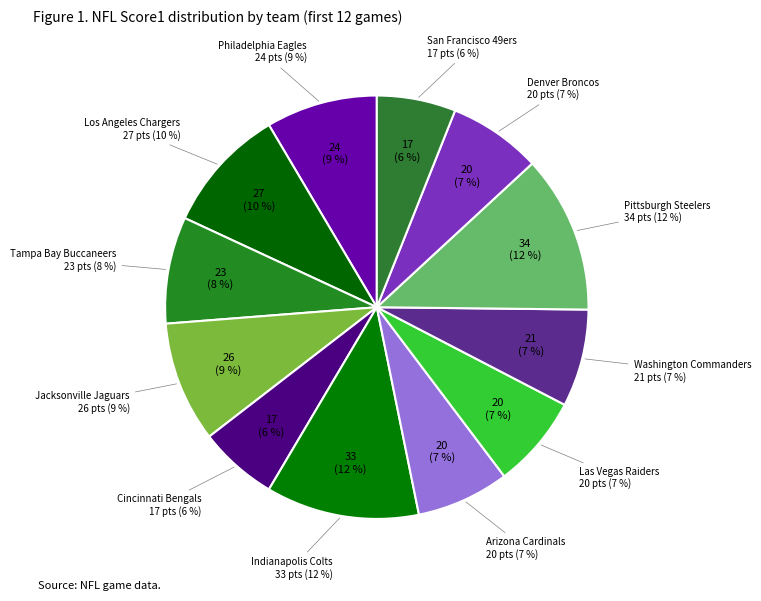

To the nearest percent, what portion does Cincinnati Bengals represent?

6%